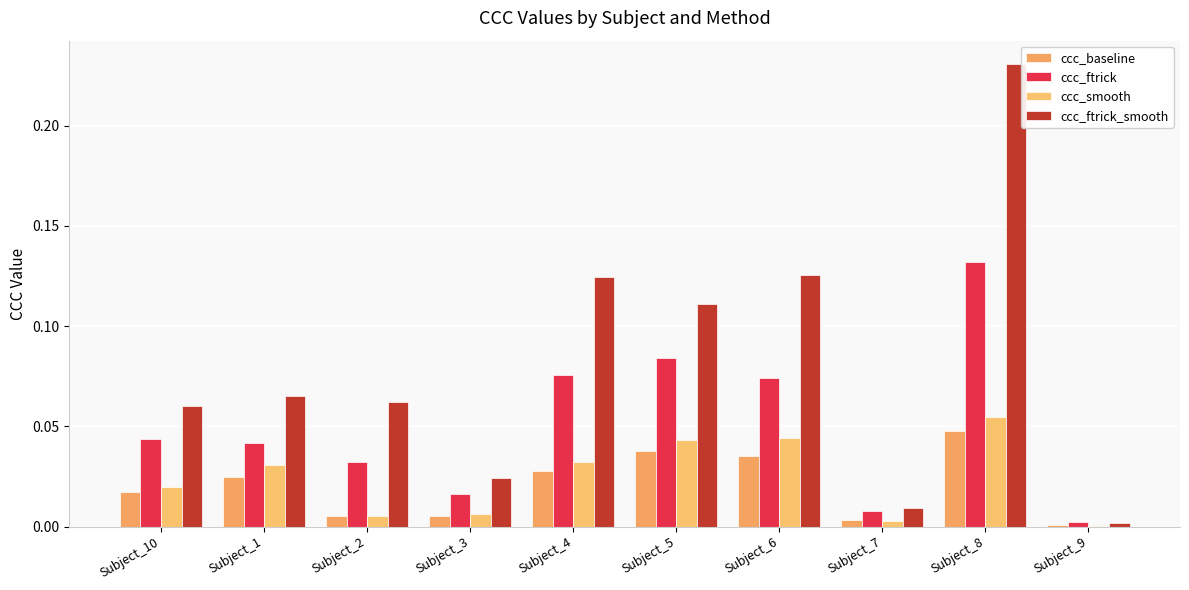

Reading left to right, list all the values displayed in this chart.

ccc_baseline: 0.0	0.0	0.0	0.0	0.0	0.0	0.0	0.0	0.0	0.0
ccc_ftrick: 0.0	0.0	0.0	0.0	0.1	0.1	0.1	0.0	0.1	0.0
ccc_smooth: 0.0	0.0	0.0	0.0	0.0	0.0	0.0	0.0	0.1	0.0
ccc_ftrick_smooth: 0.1	0.1	0.1	0.0	0.1	0.1	0.1	0.0	0.2	0.0